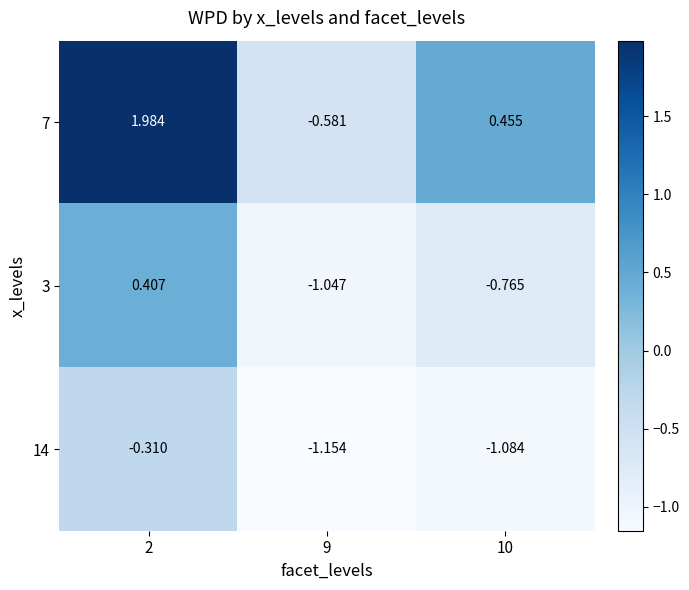

What is the difference between the highest and lowest values at 9?

0.6